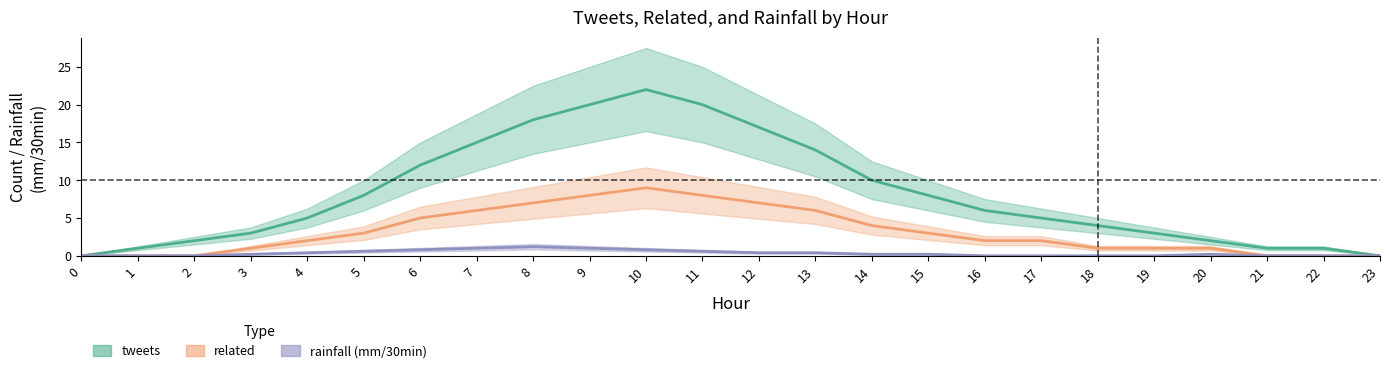

The value of related at 3 is 0.4. True or false?

False